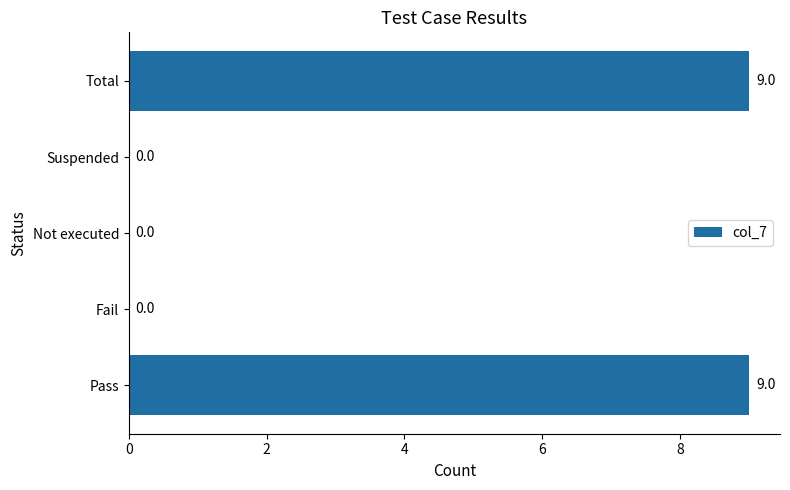

What is the sum of all values?

18